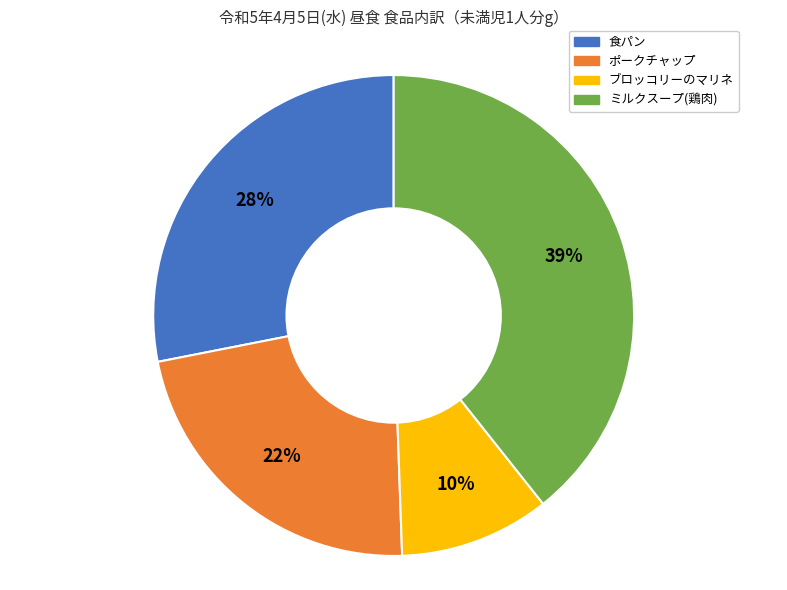

True or false: ポークチャップ accounts for 31% of the total.

False